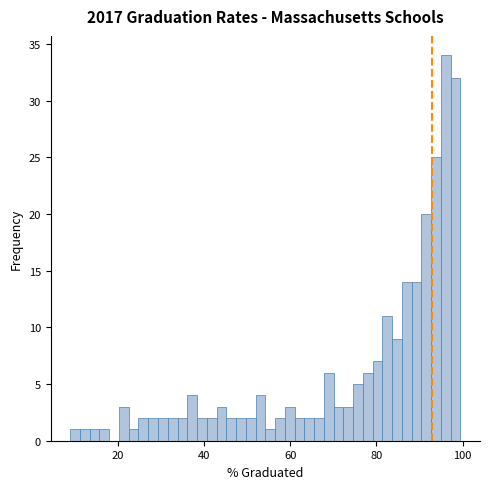

Around what value on the x-axis is the tallest bar? Give the approximate position of its centre, as read against the axis.

96